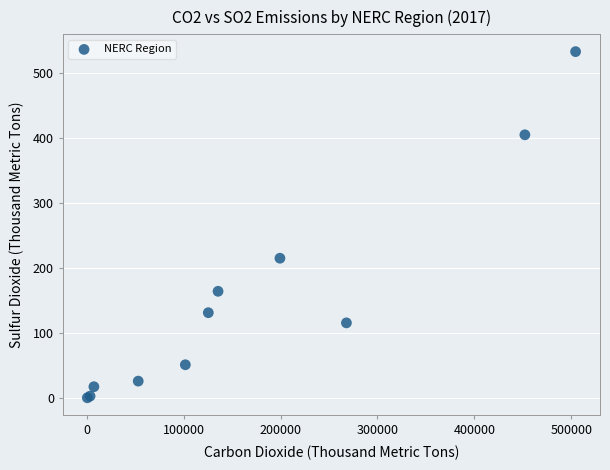

What Y value in the scatter plot is closest to 266?

214.6